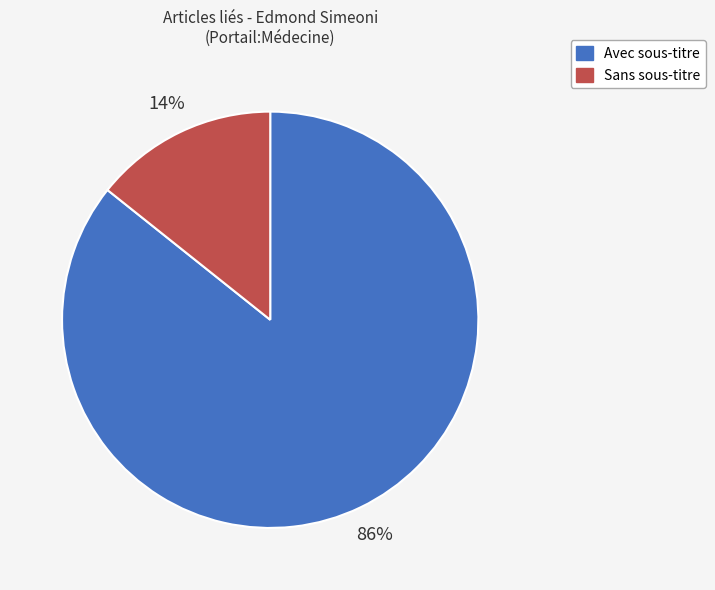

What is the largest slice in the pie chart?

Avec sous-titre